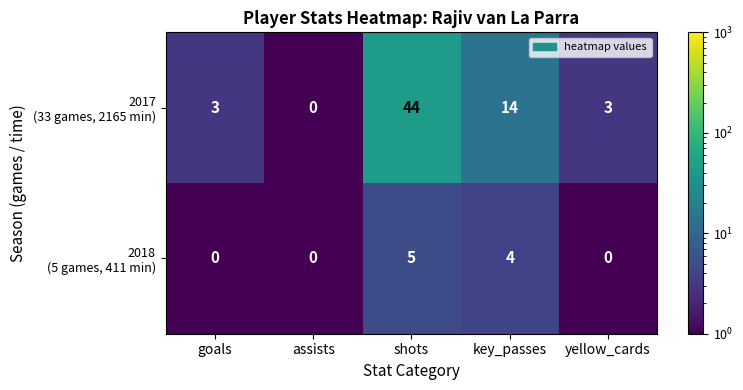

At which category is the sum across all series the highest?

shots